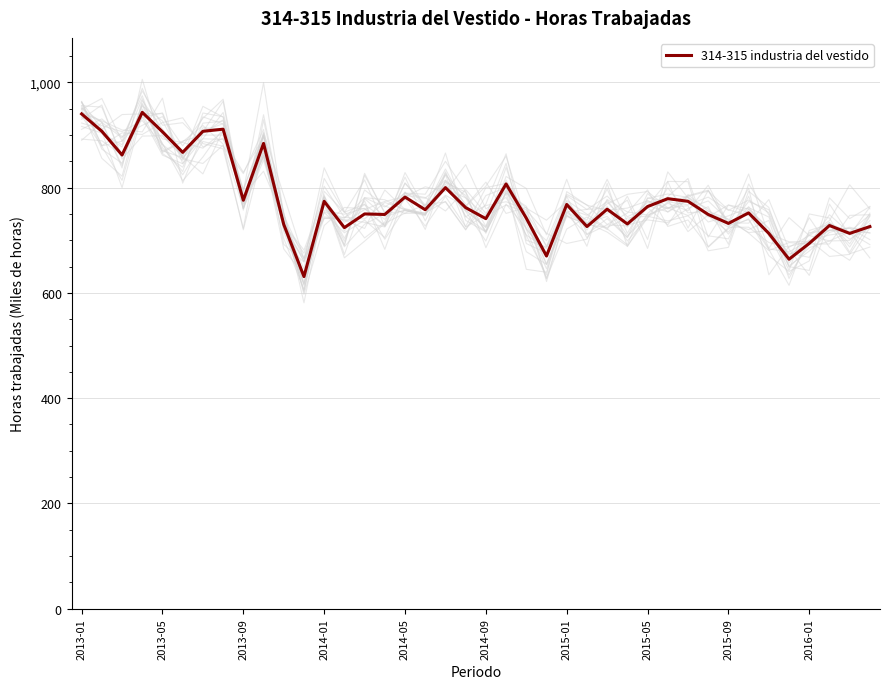

What is the lowest value of the 314-315 industria del vestido series?

631